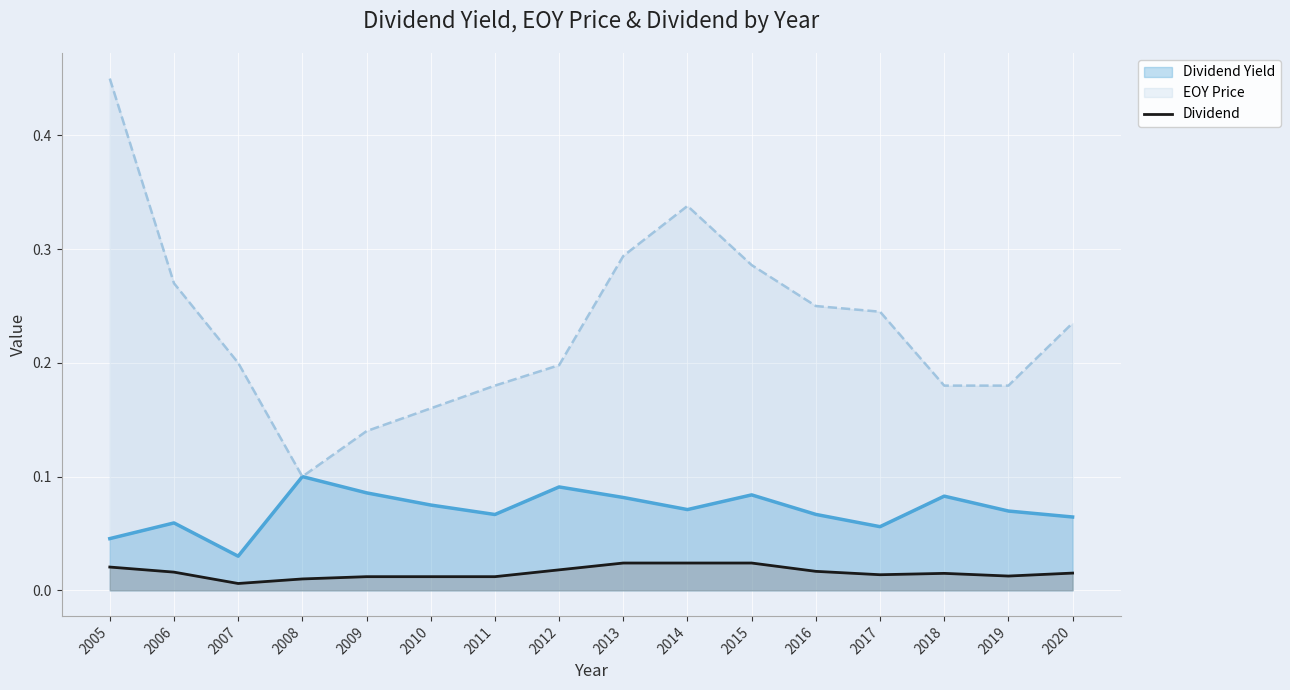

Which category has the highest value across all series?

2005